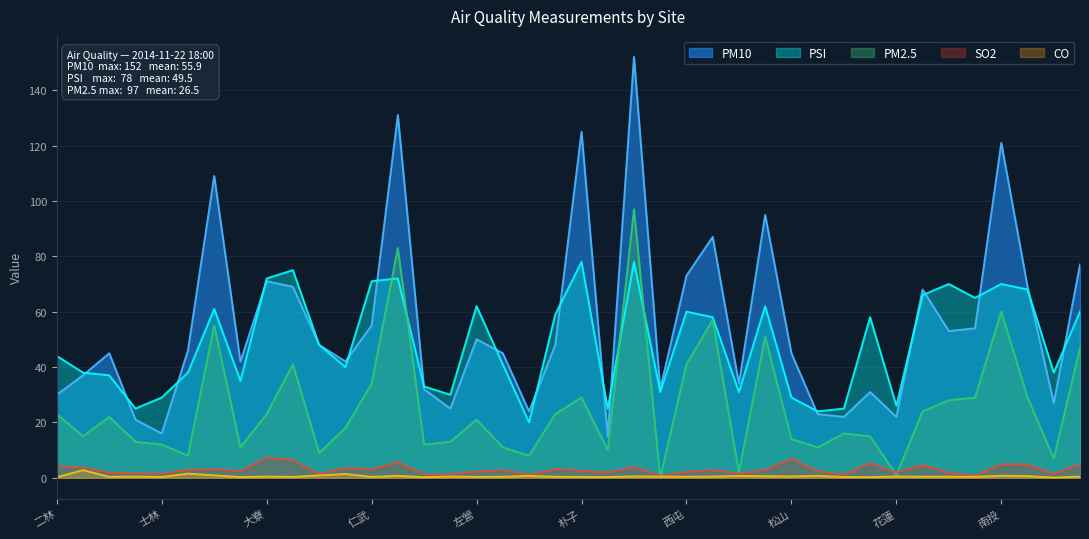

At which category is the sum across all series the highest?

竹山